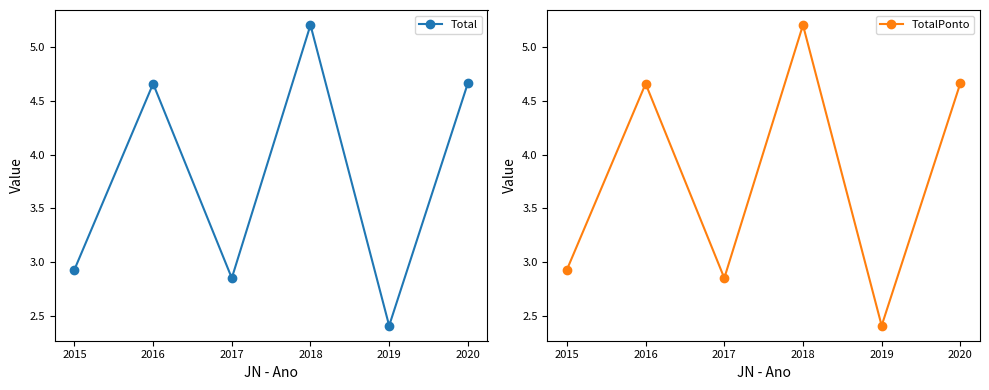

At which category does Total reach its first local peak?

2016